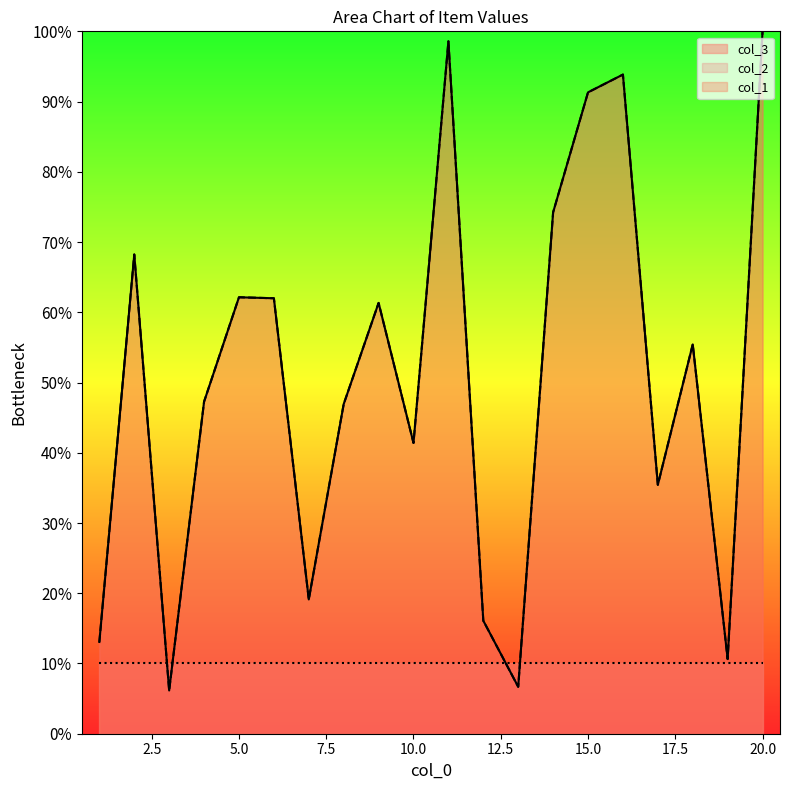

What is the sum of the col_1 values at 2 and 4?

115.5